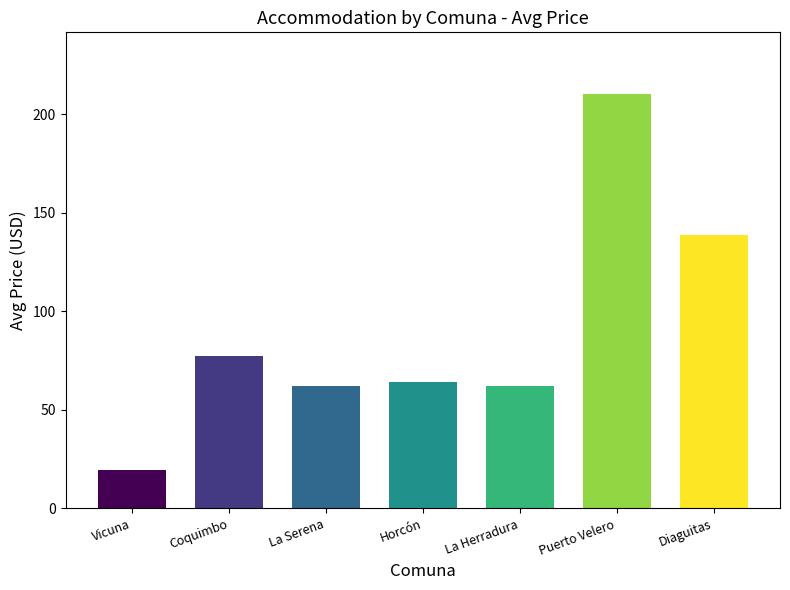

What is the greatest value displayed?

210.0